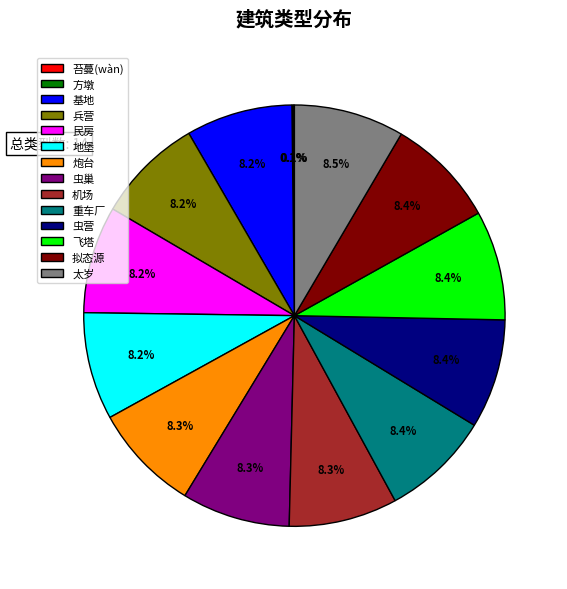

Approximately how many times larger is the value at 太岁 compared to 兵营?

1.0